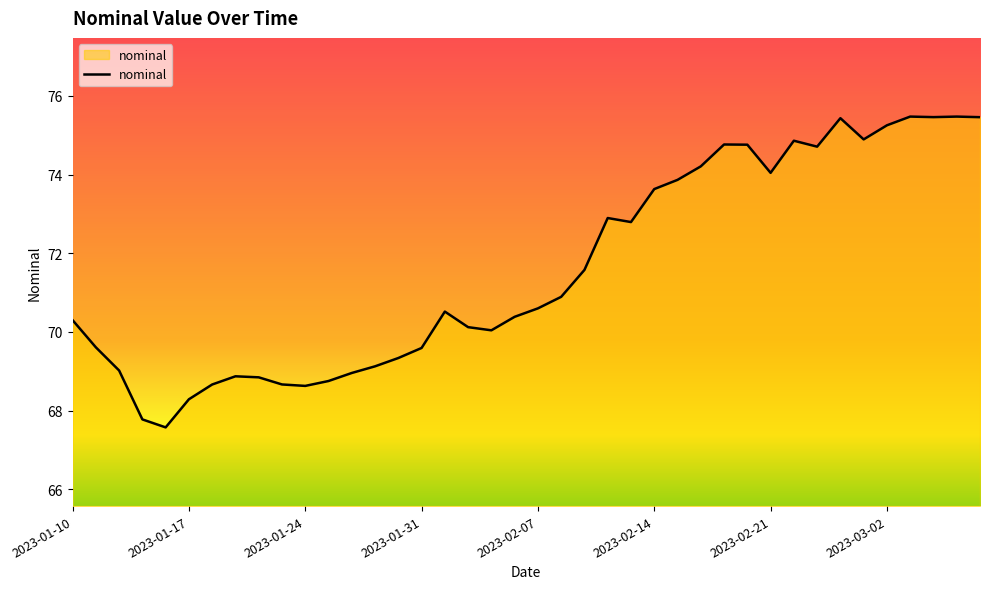

What is the difference between the maximum and minimum values?

7.9